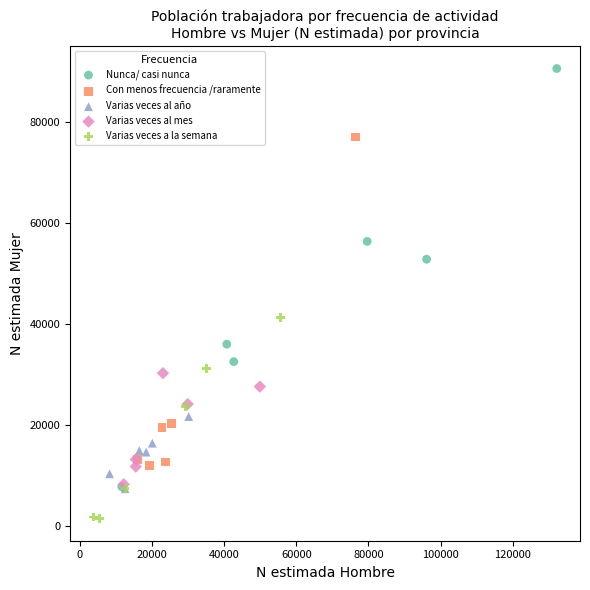

Which series contains the highest Y value?

Nunca/ casi nunca